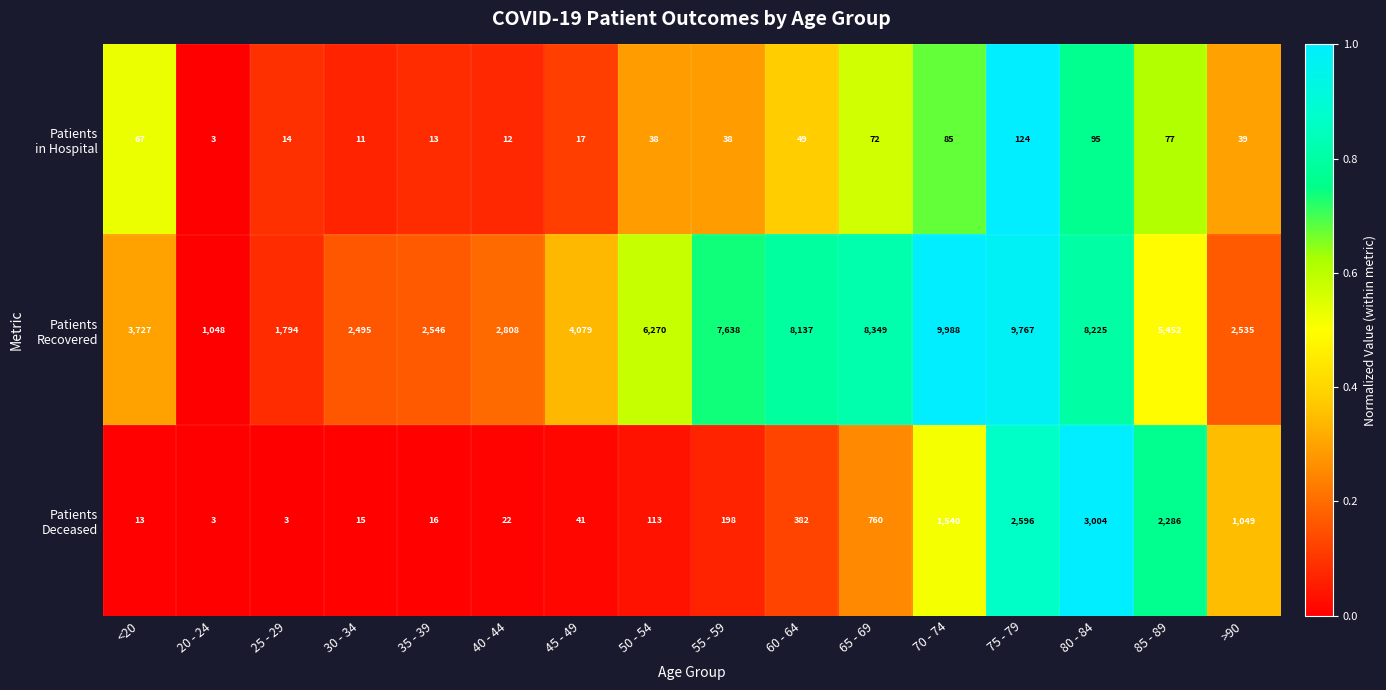

At which category is the sum across all series the highest?

75 - 79